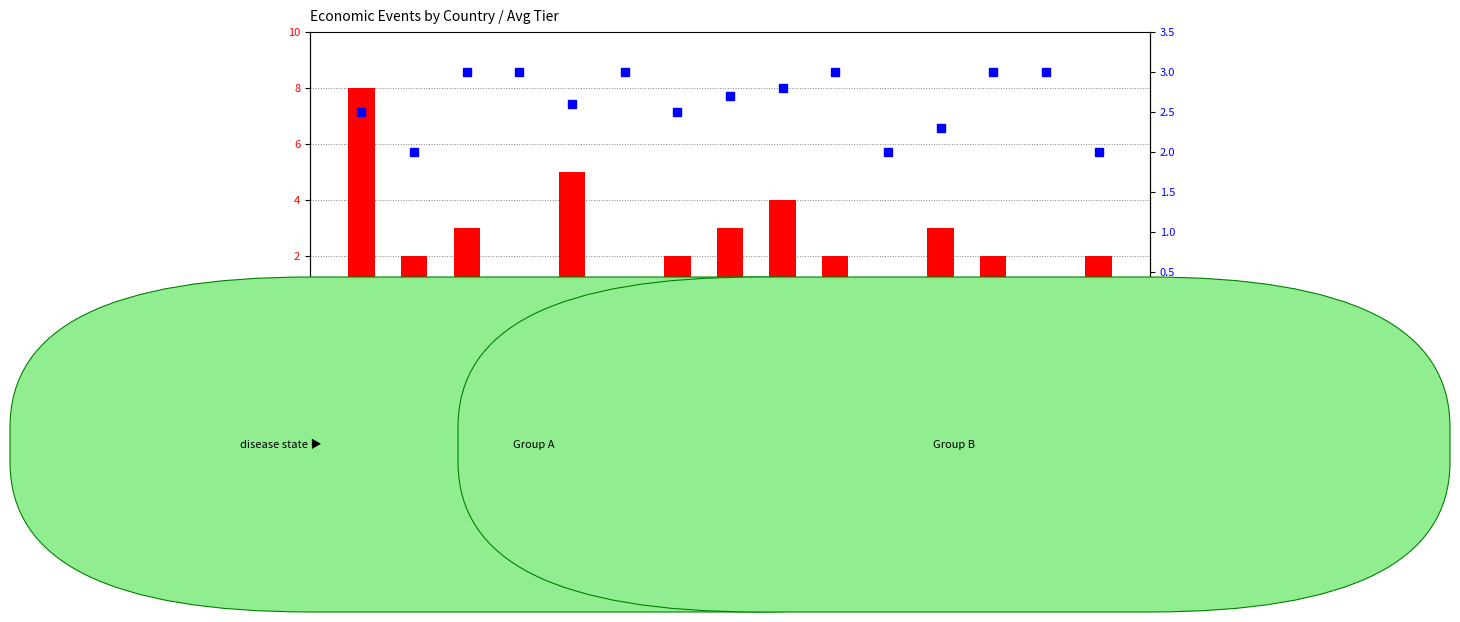

List the labels in order of count value, smallest first.

JP, TR, IN, AU, SA, ES, CA, MX, DE, KR, ZA, CN, BR, US, RU